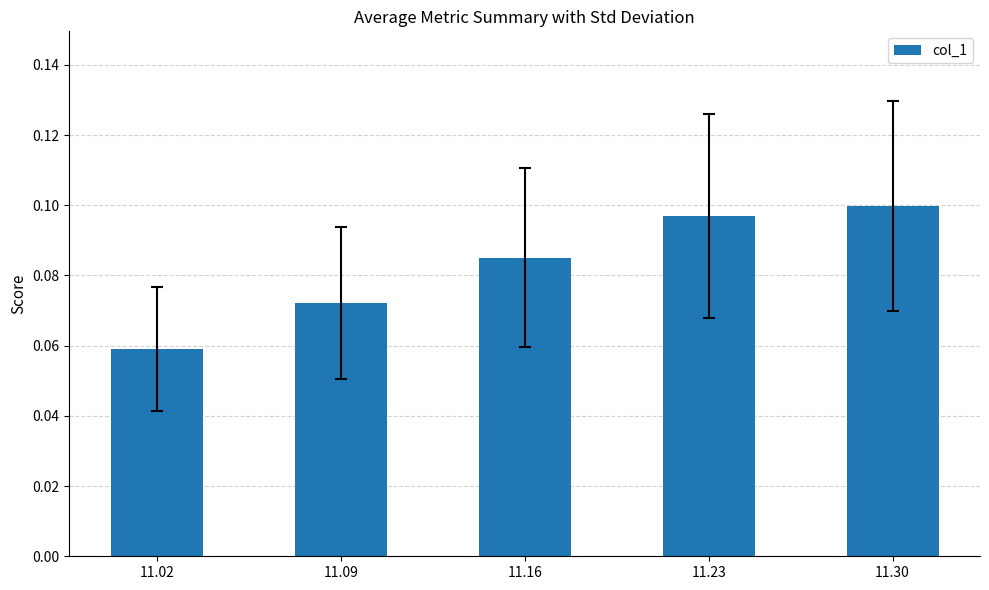

Which label corresponds to the smallest value in the chart?

11.02